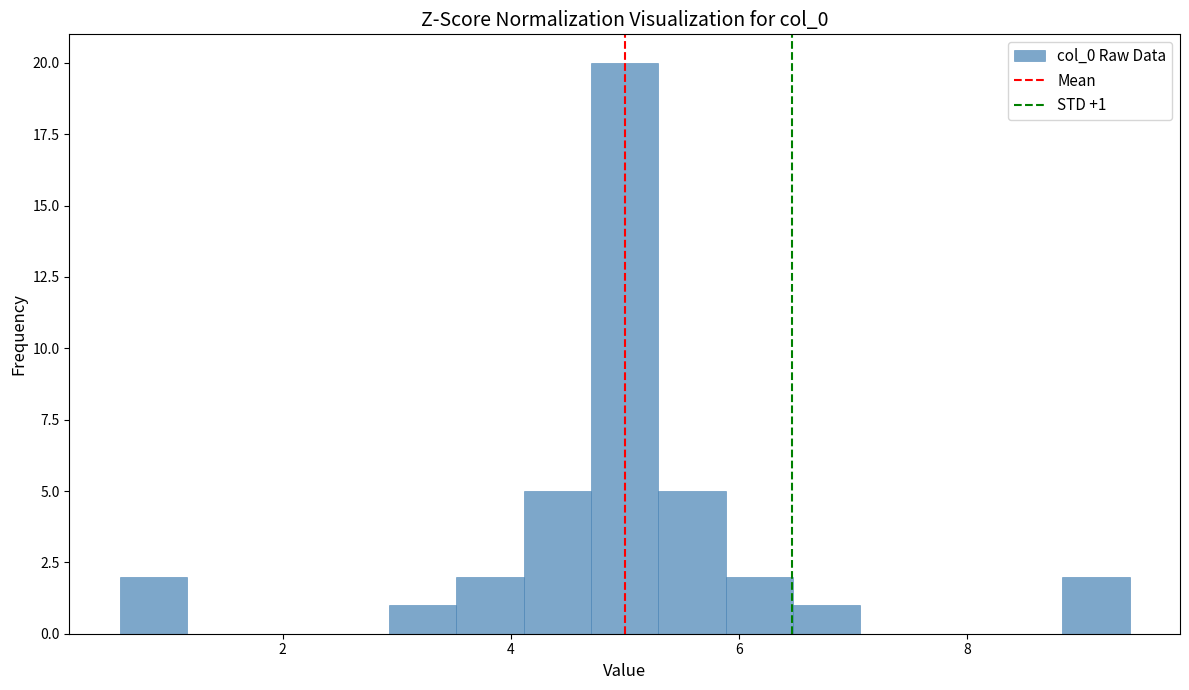

Read against the x-axis, roughly where is the centre of the tallest bar?

5.0